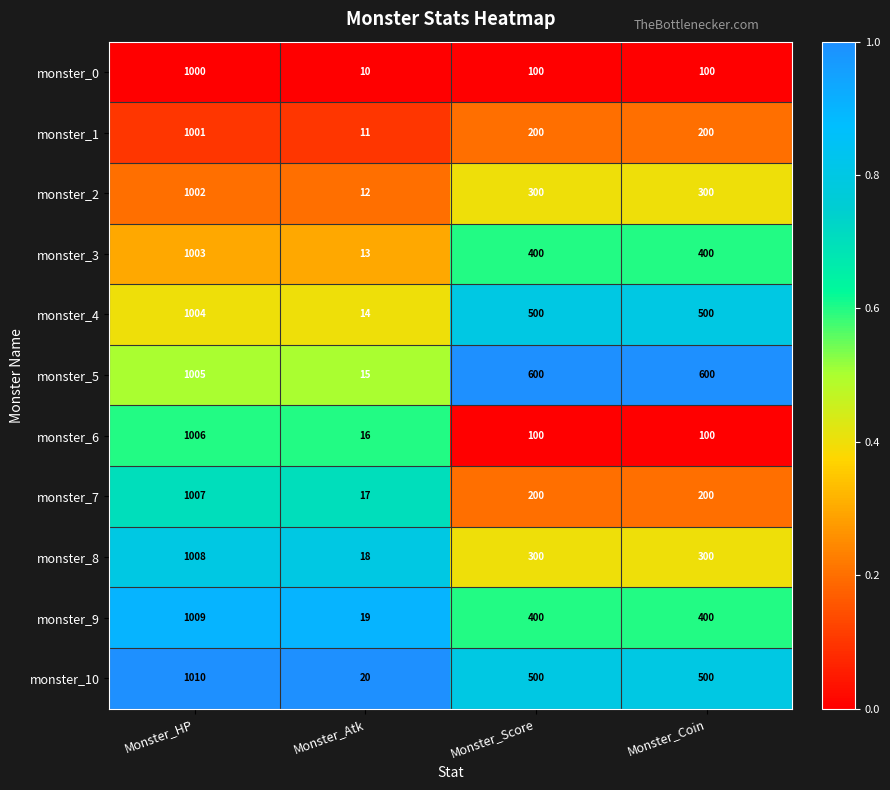

At Monster_HP, list the series in order from smallest to largest.

monster_0, monster_1, monster_2, monster_3, monster_4, monster_5, monster_6, monster_7, monster_8, monster_9, monster_10